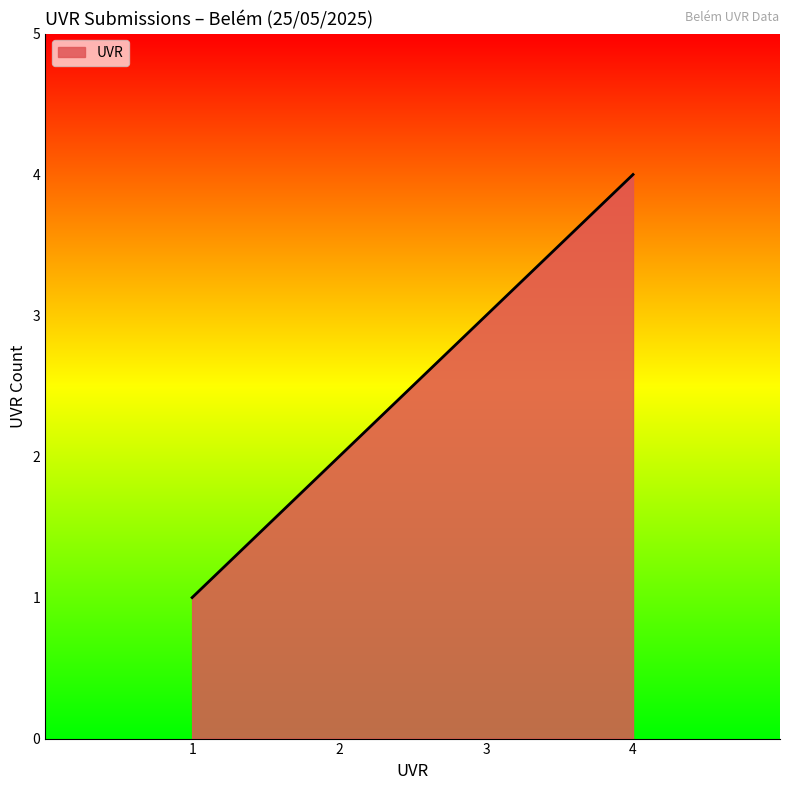

What is the sum of all values?

10